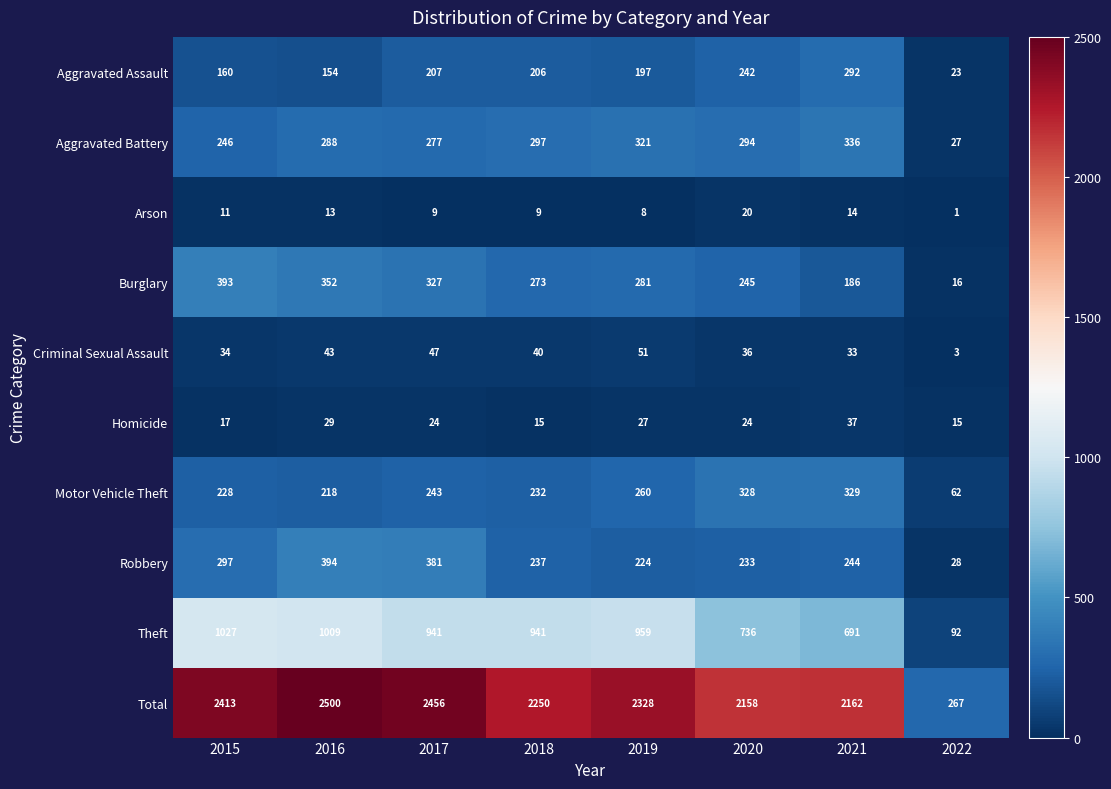

Is it true that Robbery equals 237 at 2018?

True